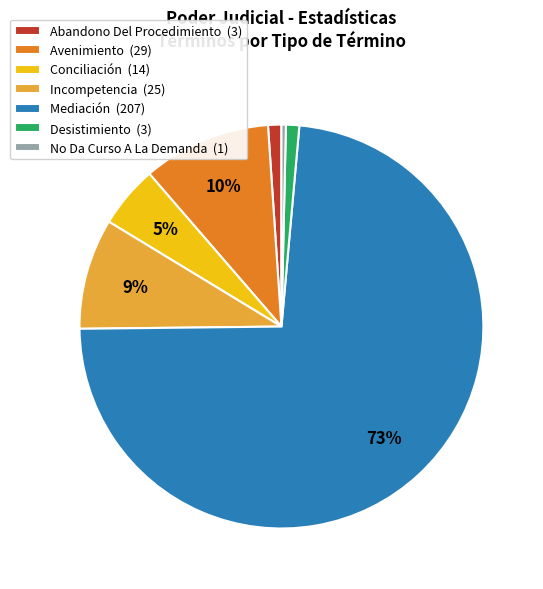

To the nearest percent, what is the combined percentage of Conciliación (14) and Desistimiento (3)?

6%